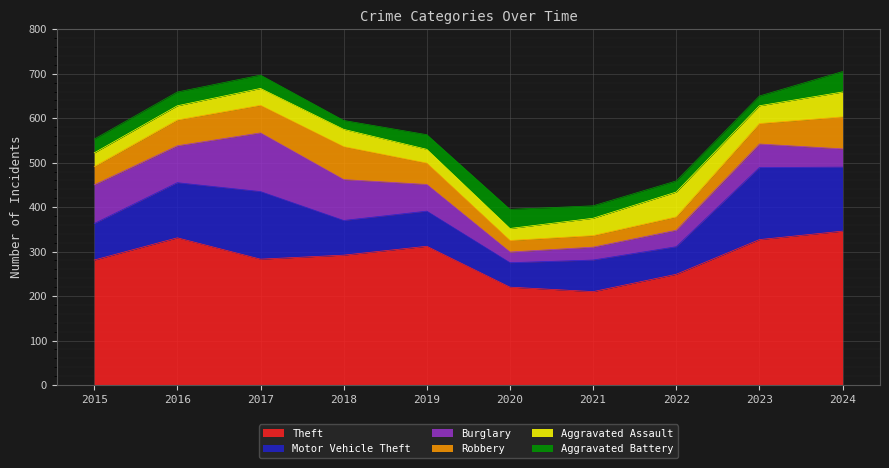

At which category does Aggravated Assault reach its first local peak?

2018